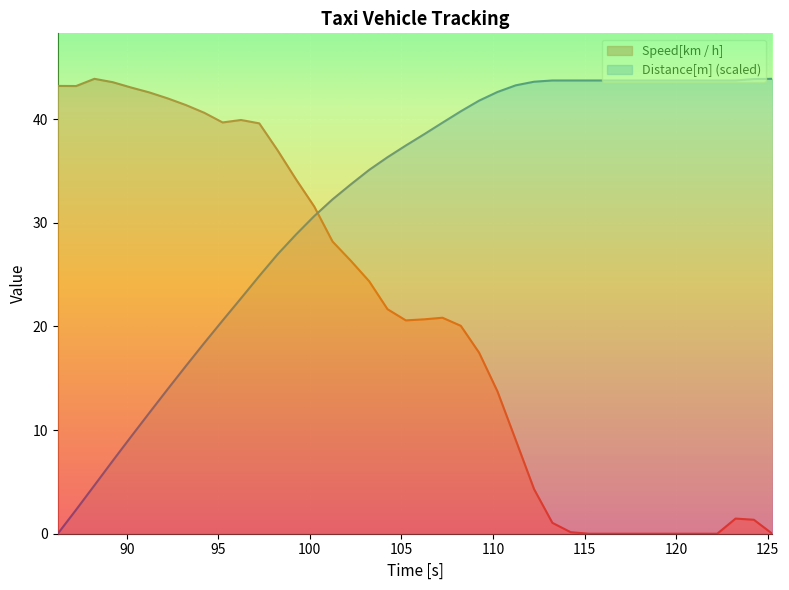

What is the difference between the Speed[km / h] values at 112.24 and 108.24?

15.8